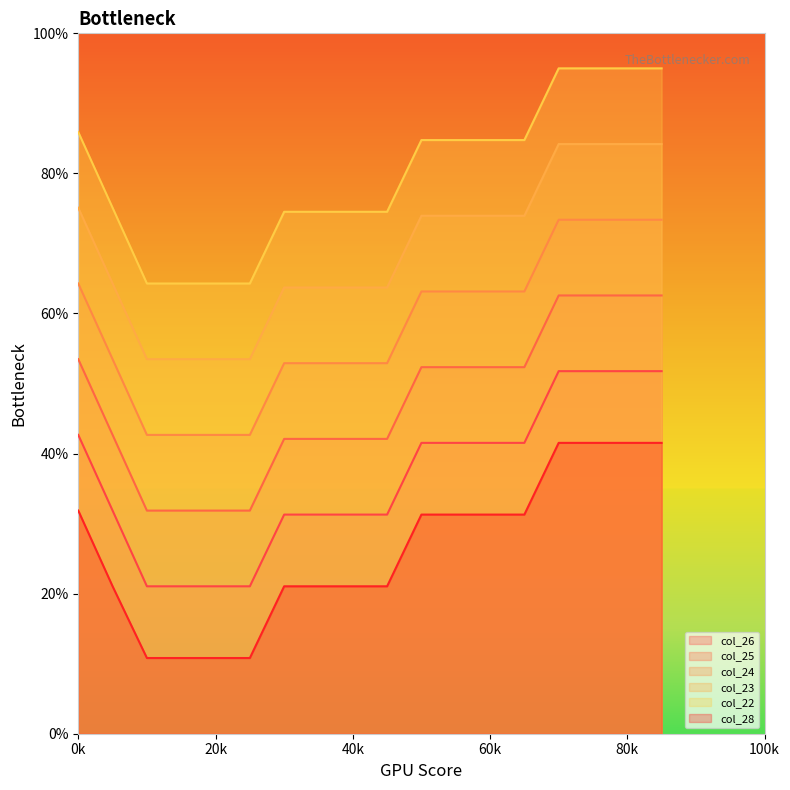

What is the sum of the col_26 values at 10 and 65?

84.2